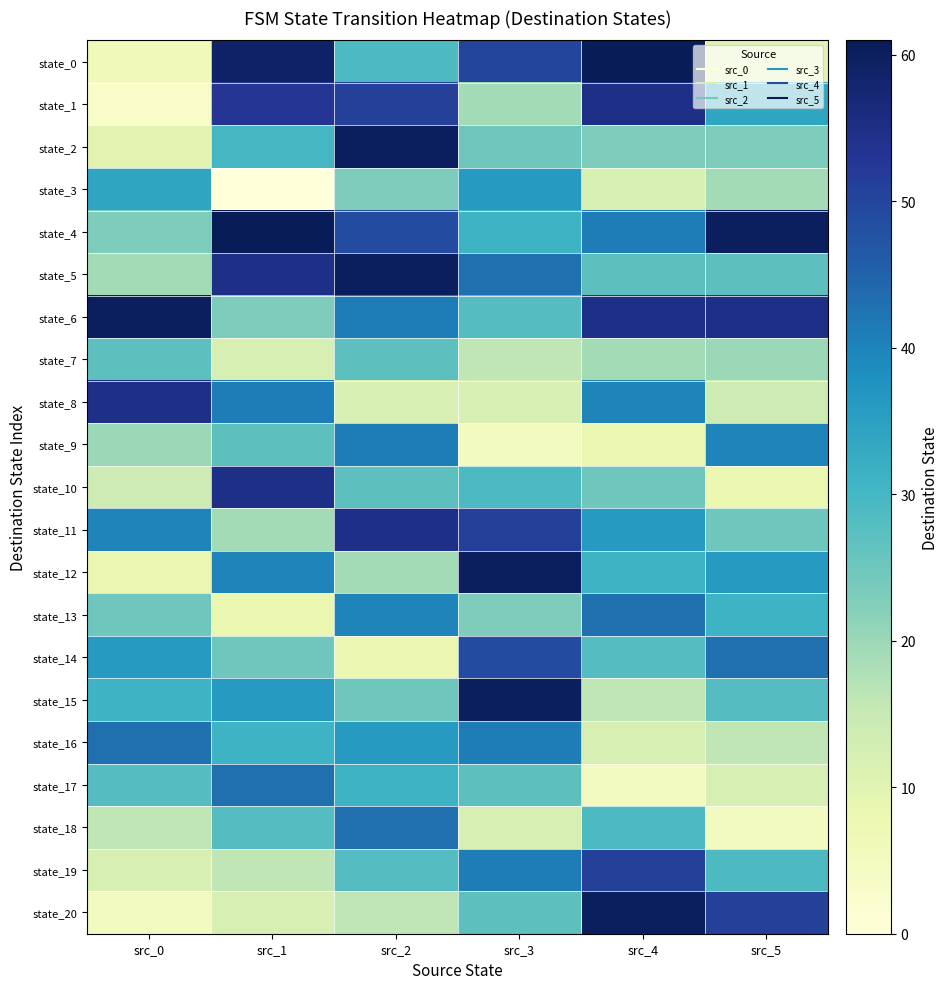

What is the greatest value displayed?

61